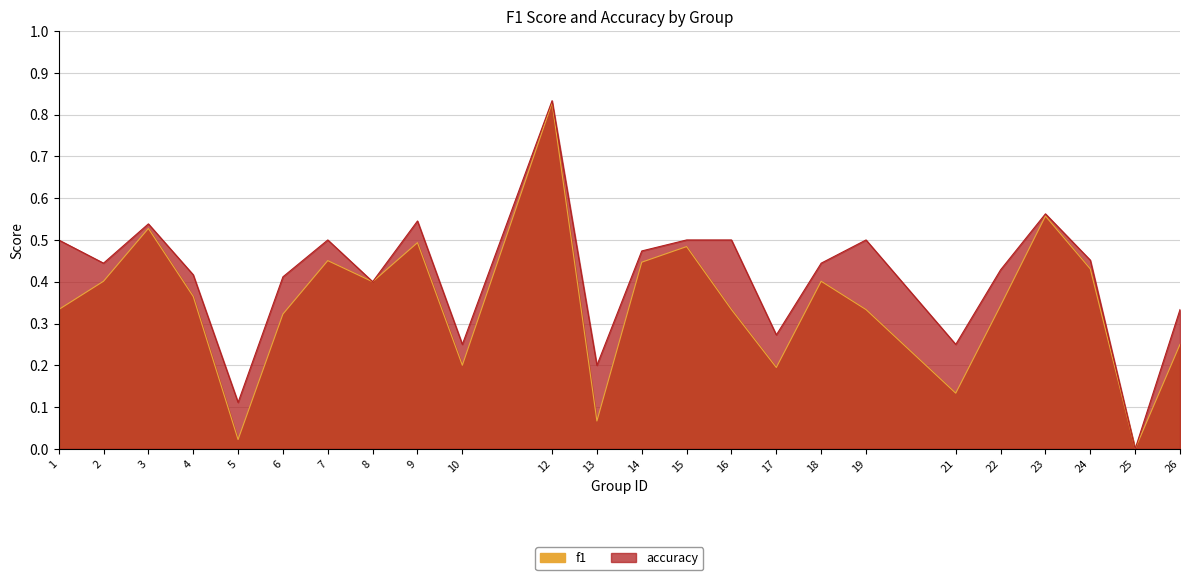

List the series in order of their peak value, lowest first.

f1, accuracy